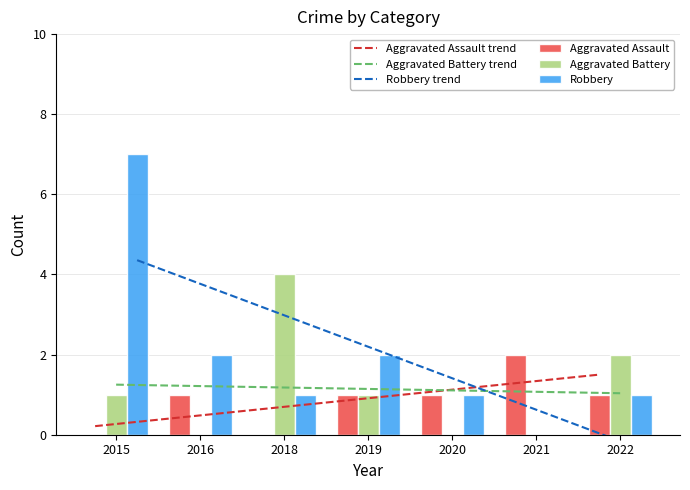

Rank the series at 2018 from lowest to highest value.

Aggravated Assault, Robbery, Aggravated Battery